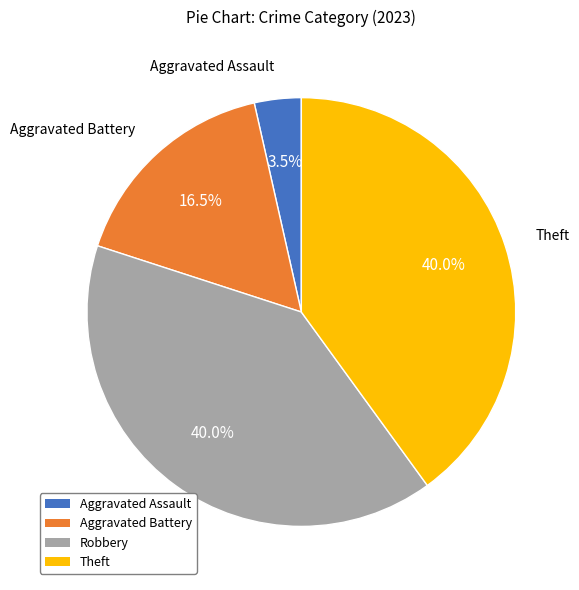

What is the smallest slice in the pie chart?

Aggravated Assault